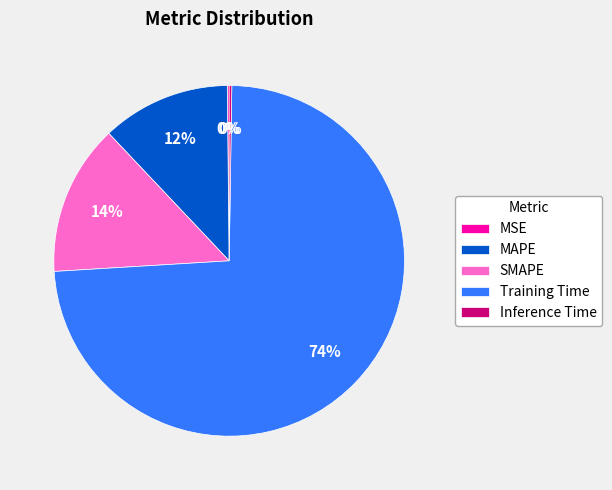

Combined, do SMAPE and MAPE account for over 50%?

No